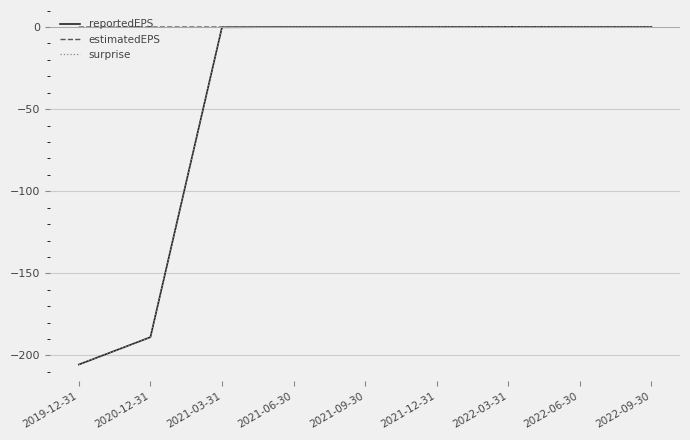

Which label corresponds to the smallest value in the chart?

2019-12-31